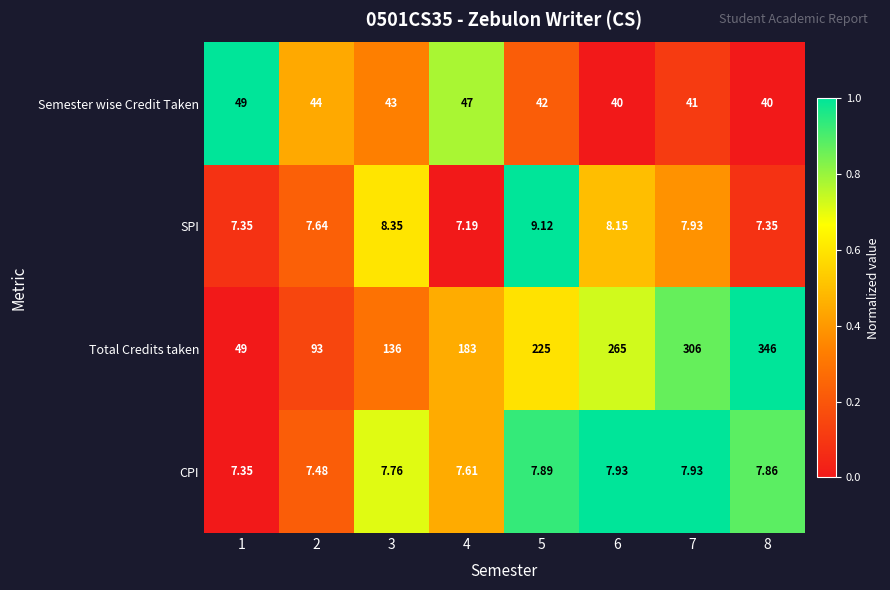

Rank the series at 8 from lowest to highest value.

SPI, CPI, Semester wise Credit Taken, Total Credits taken